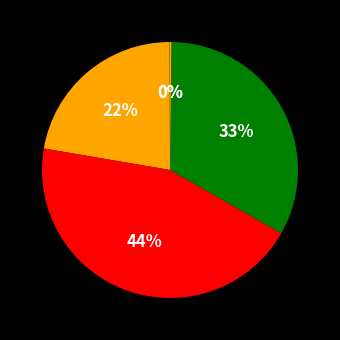

How many segments does this pie chart have?

5